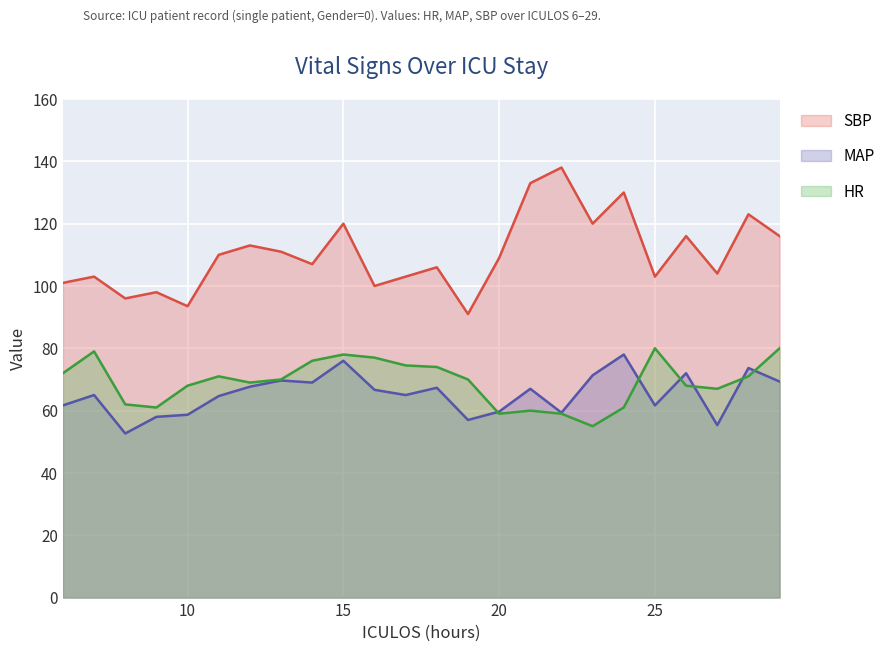

Between 23 and 9, which is larger?

9